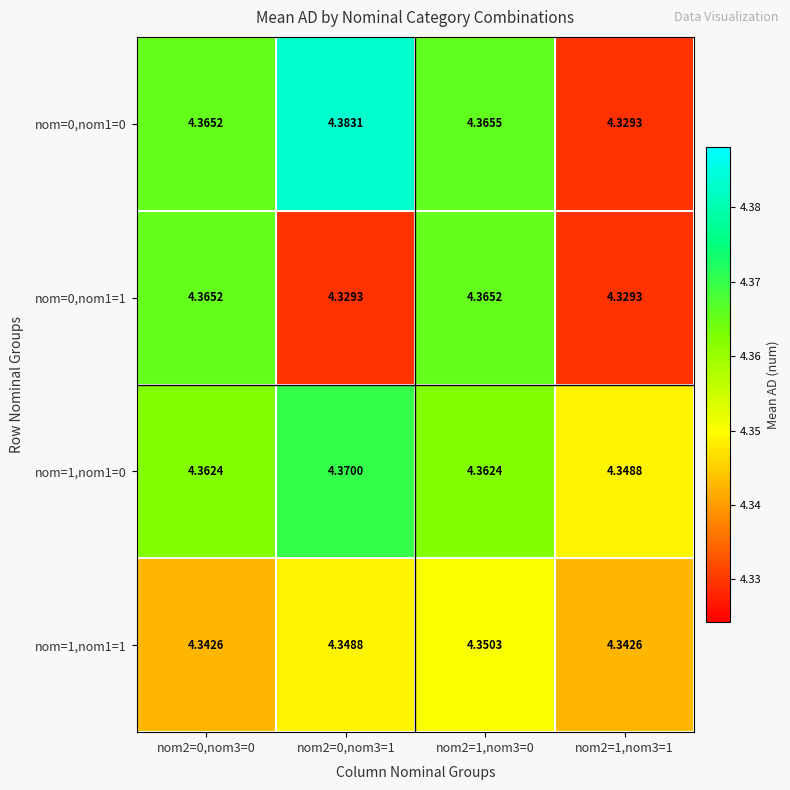

How many data points does each series have?

4